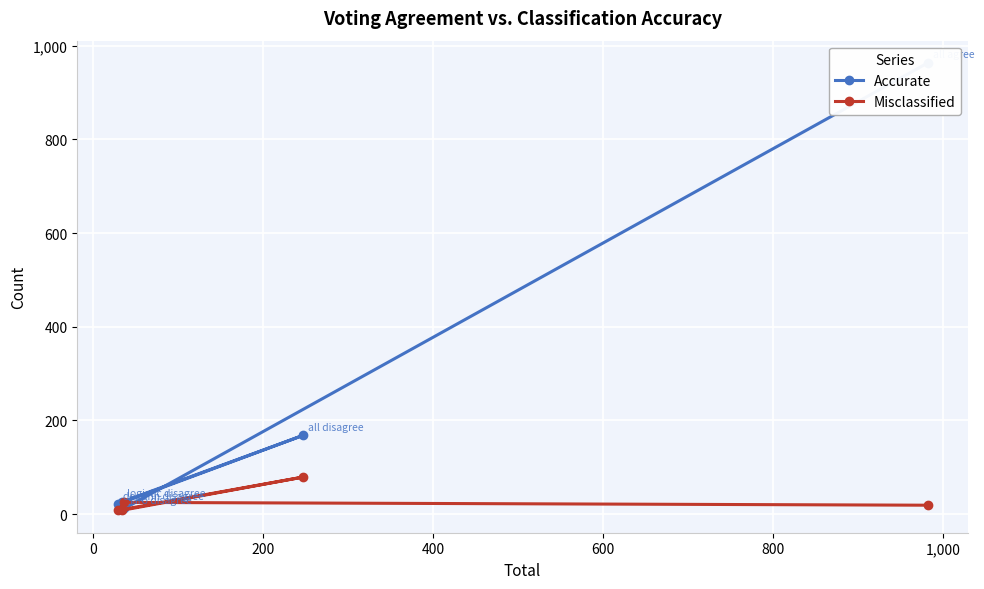

What is the maximum value for Misclassified?

79